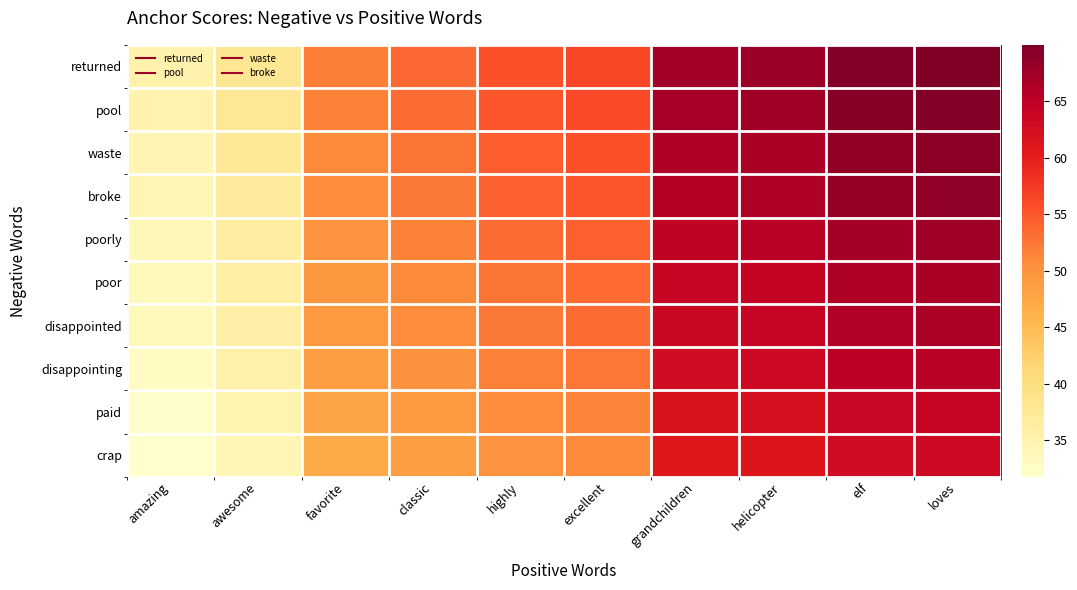

What is the spread (max minus min) of values at grandchildren?

6.4